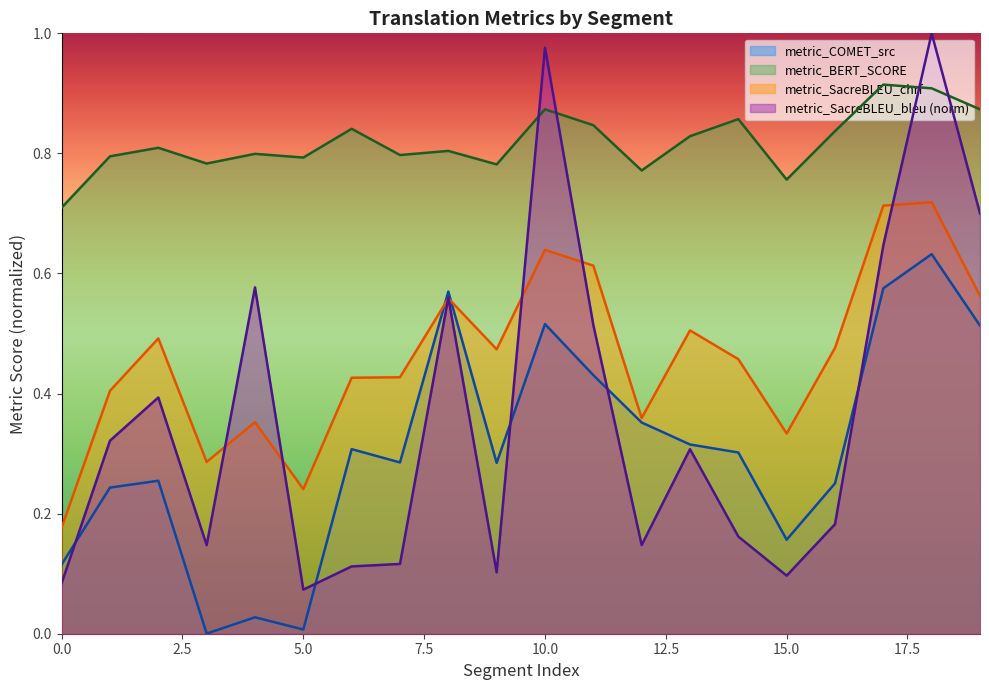

List the labels in order of metric_COMET_src value, smallest first.

3, 5, 4, 0, 15, 1, 16, 2, 9, 7, 14, 6, 13, 12, 11, 19, 10, 8, 17, 18